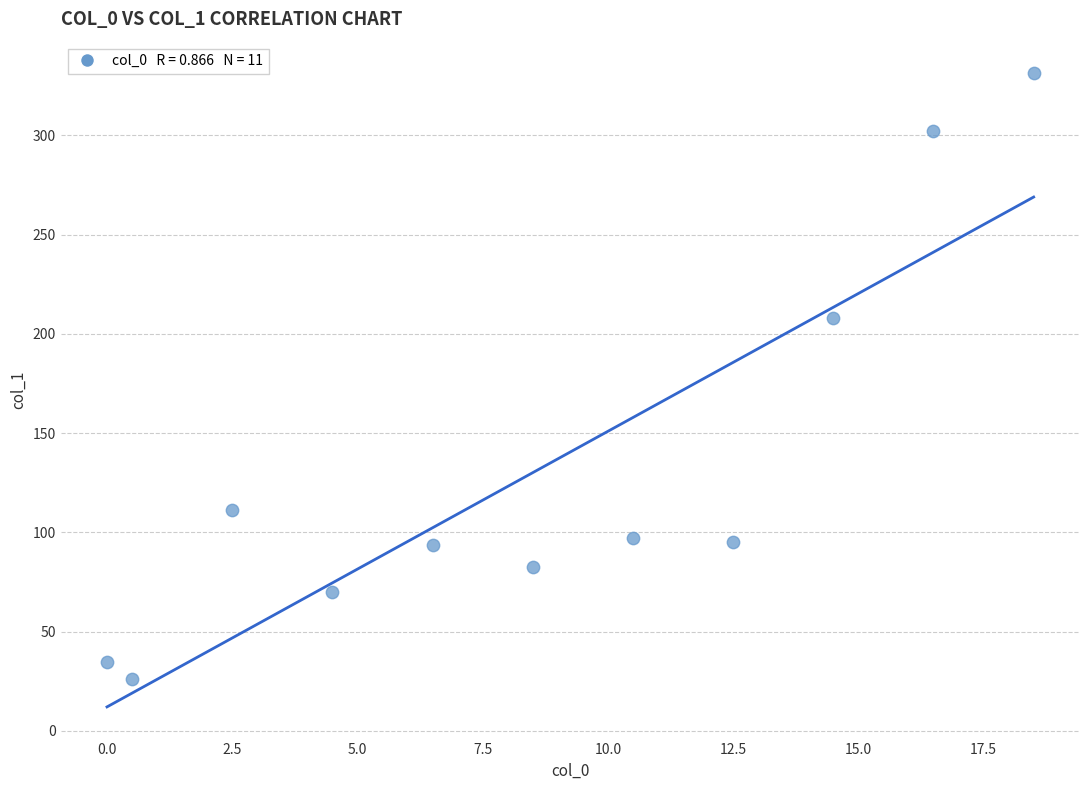

What Y value in the scatter plot is closest to 178?

208.1